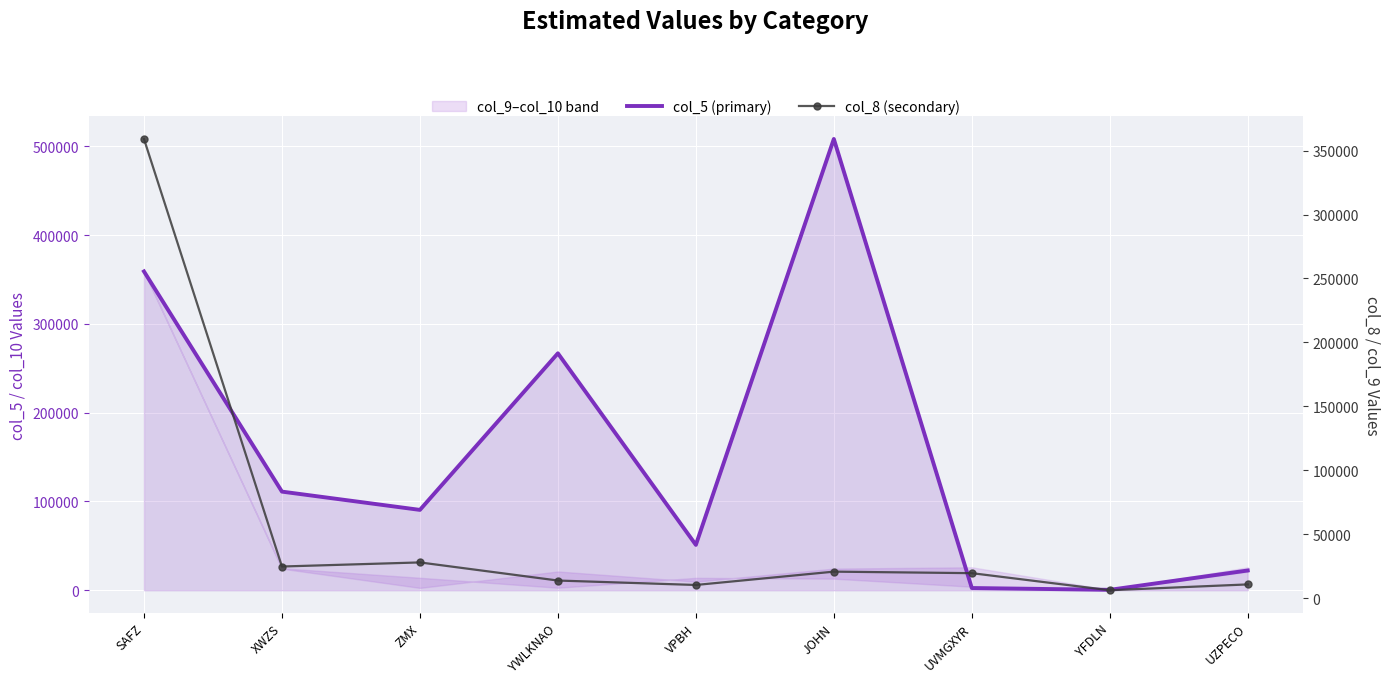

What is the sum of the col_5 (primary) values at YWLKNAO and ZMX?

357380